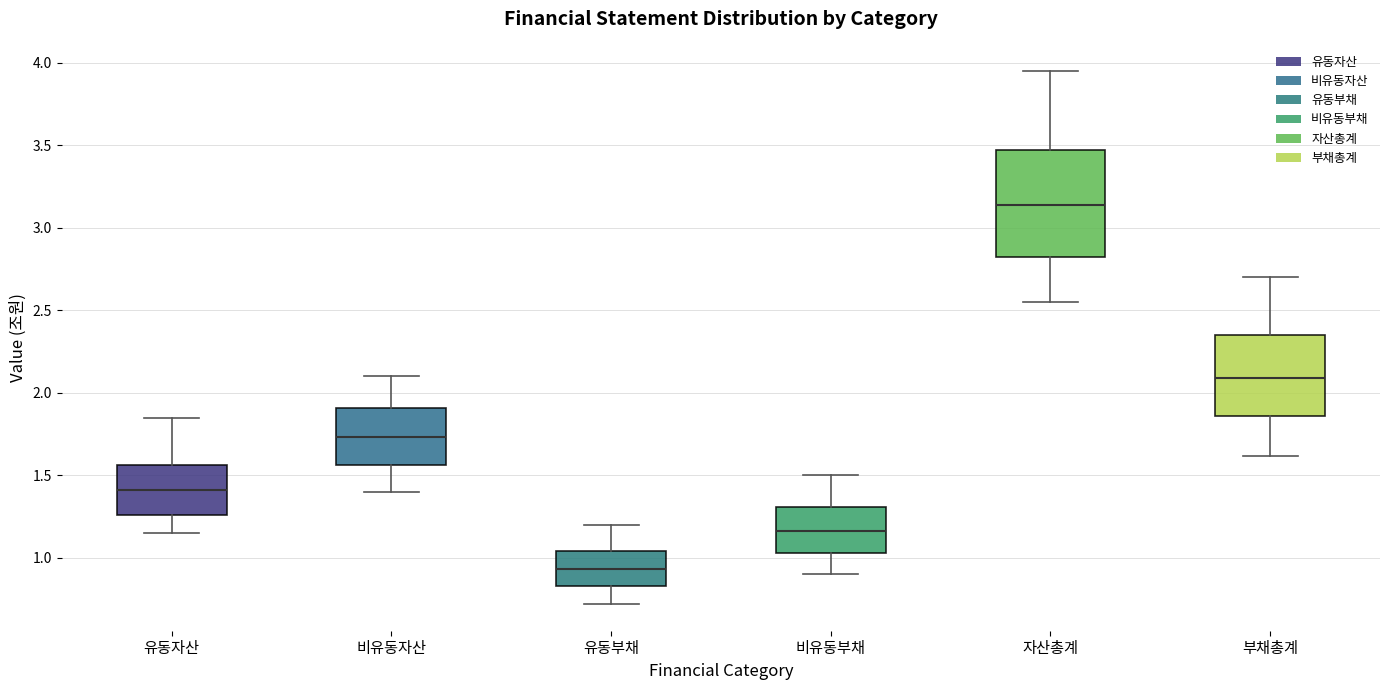

Which box's median line is the lowest?

유동부채